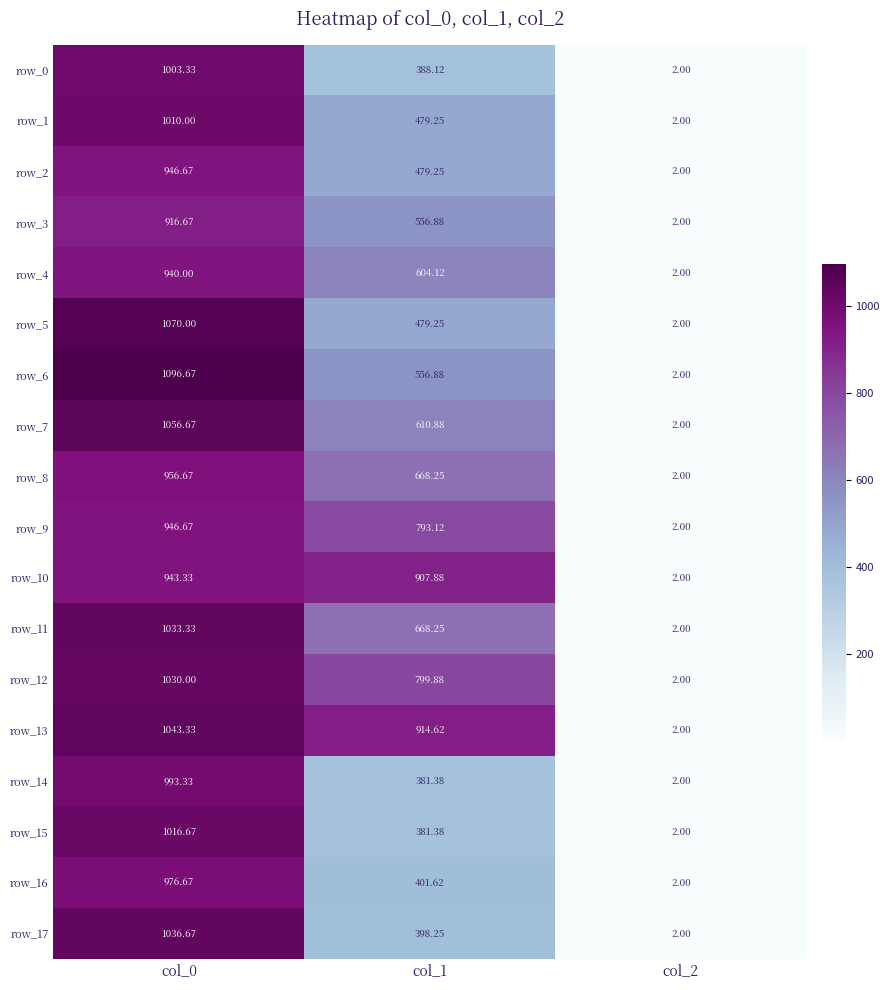

At how many categories does at least one series exceed 734?

2